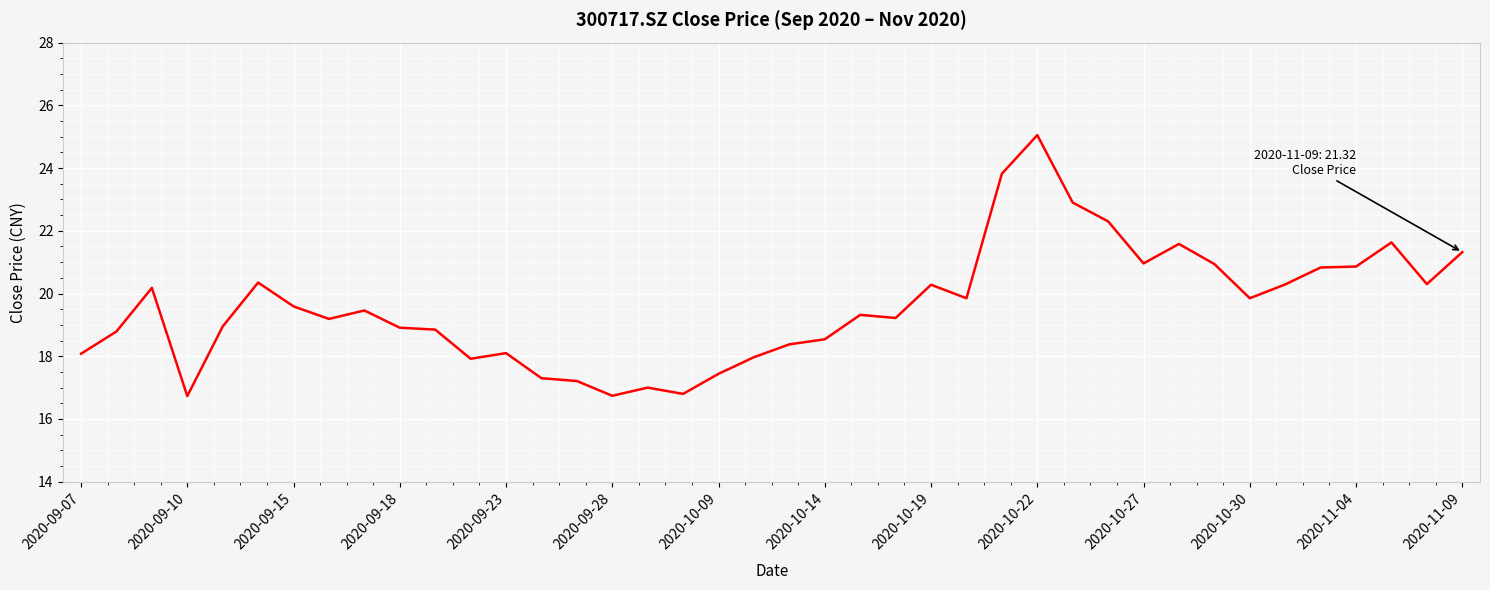

What is the maximum value shown in the chart?

25.1